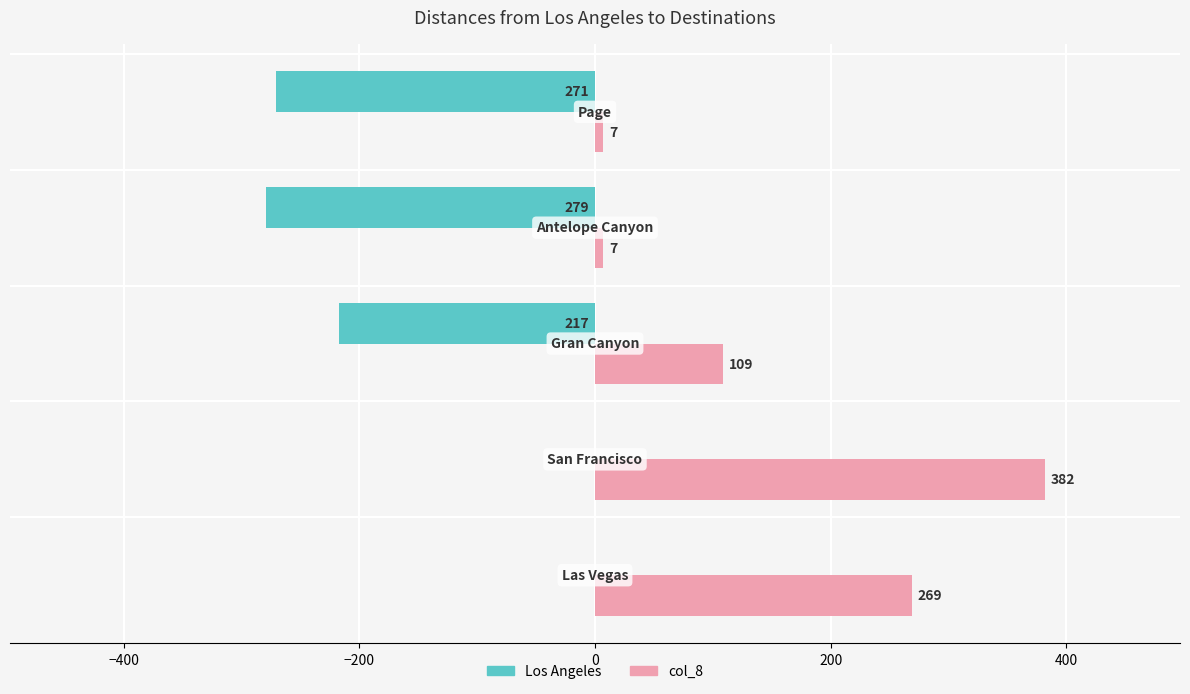

What is the greatest value displayed?

382